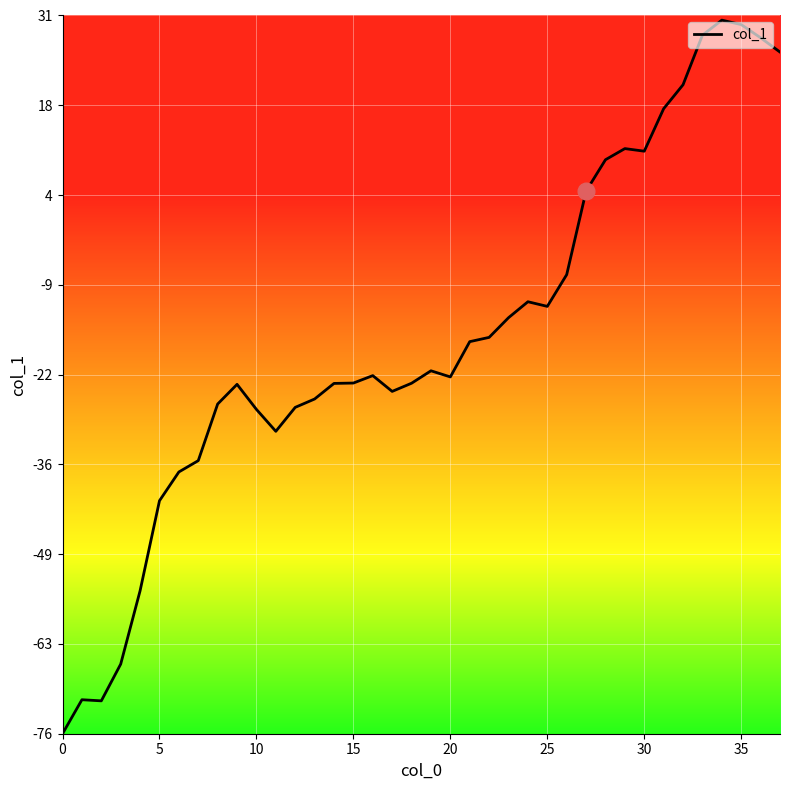

What is the greatest value displayed?

30.3